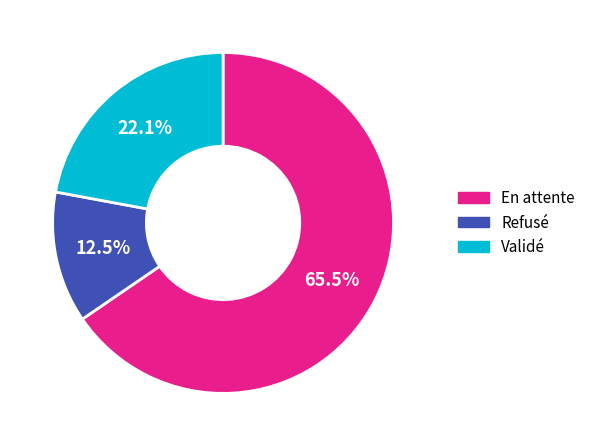

Is it true that Validé is 14% of the pie?

False